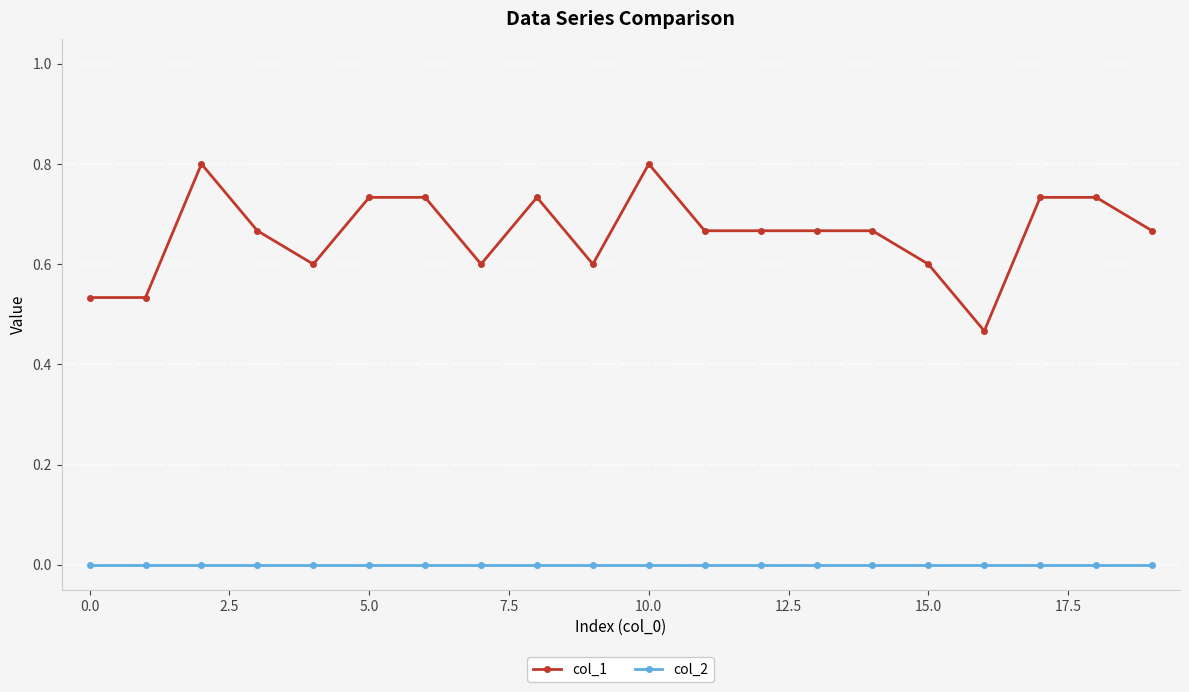

True or false: col_1 has more than 0 interior local peaks.

True